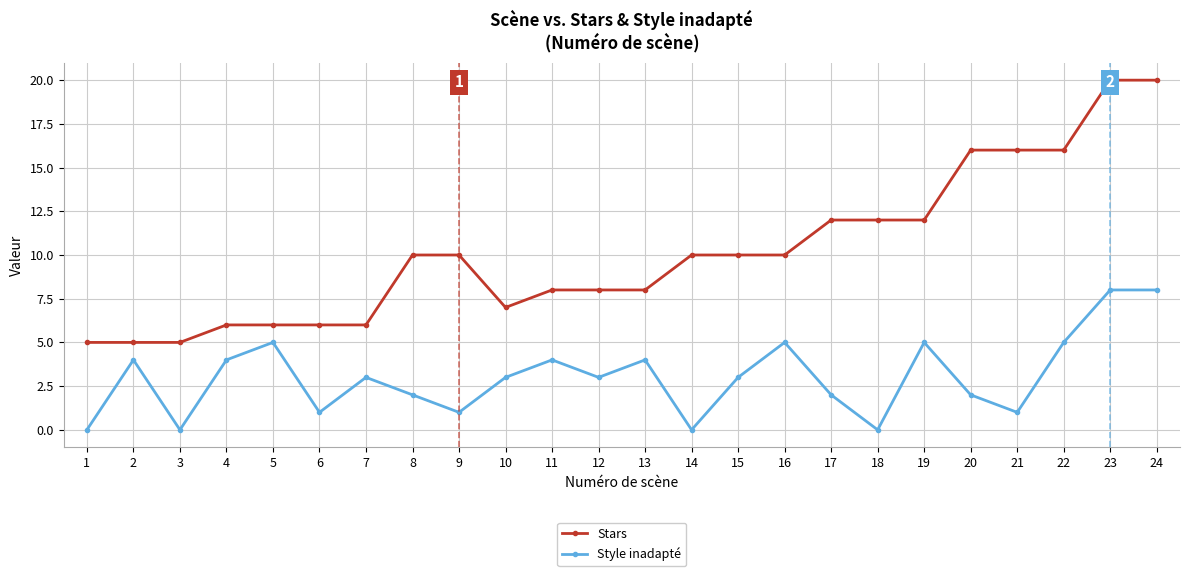

What is the difference between the Style inadapté values at 6 and 3?

1